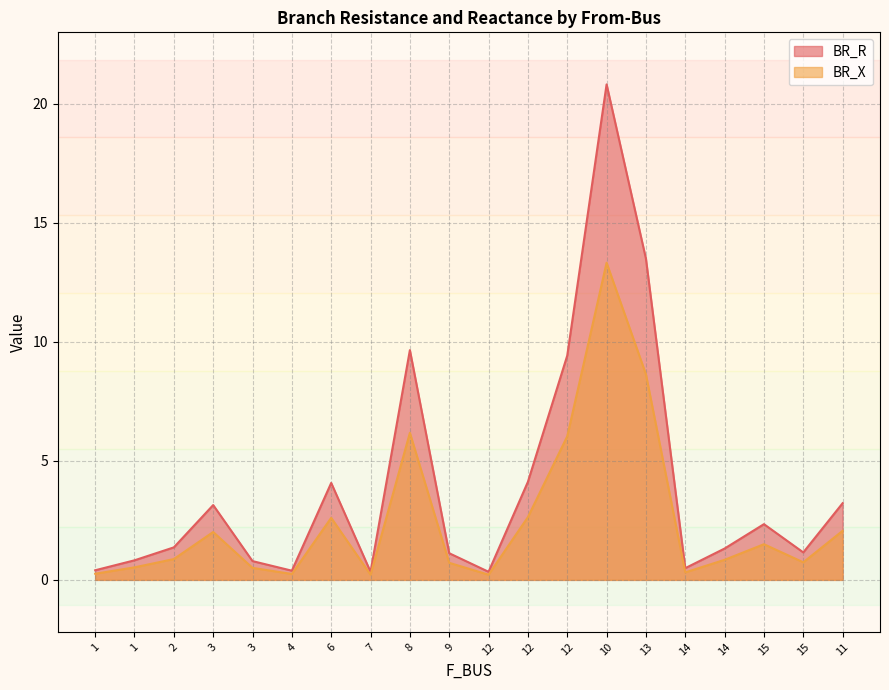

Reading left to right, list all the values displayed in this chart.

BR_R: 0.4	0.8	1.4	3.1	0.8	0.4	4.1	0.3	9.6	1.1	0.3	4.1	9.4	20.8	13.5	0.5	1.3	2.3	1.2	3.2
BR_X: 0.3	0.5	0.9	2.0	0.5	0.2	2.6	0.2	6.2	0.7	0.2	2.6	6.0	13.3	8.6	0.3	0.8	1.5	0.7	2.1